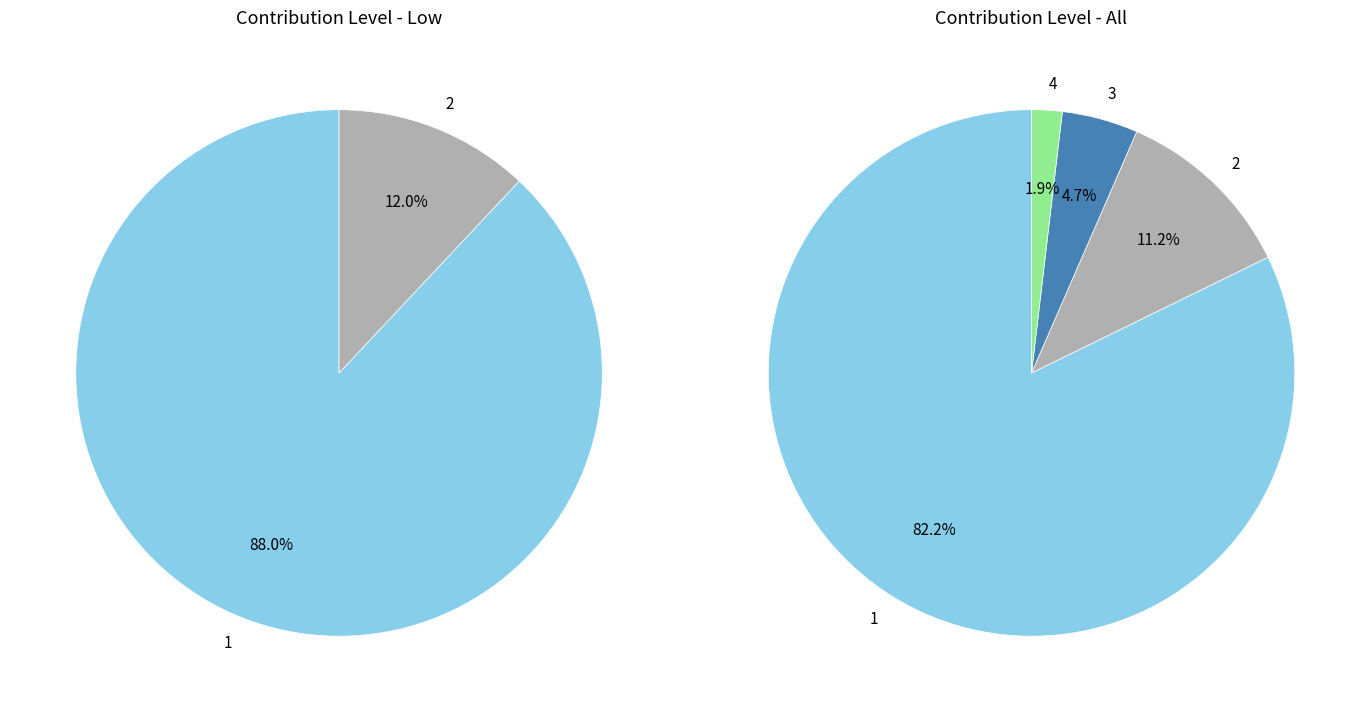

What is the smallest slice in the pie chart?

4